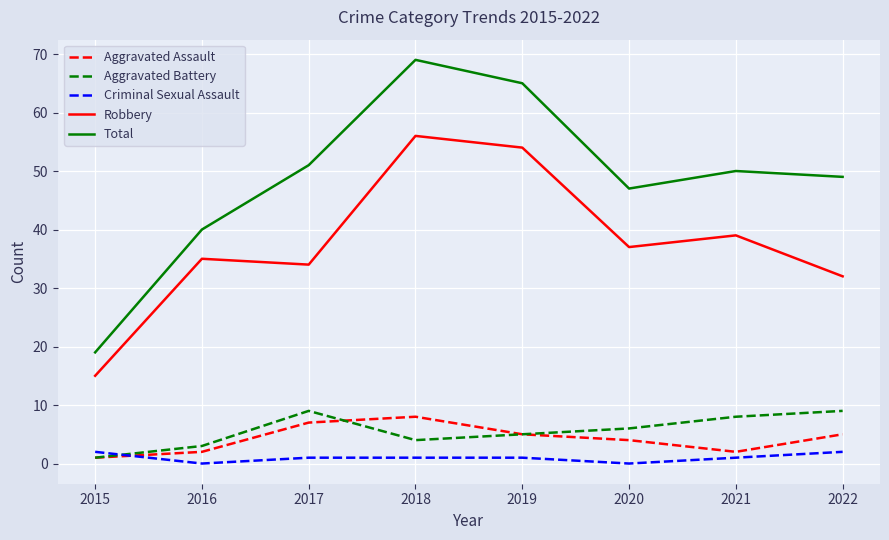

At how many categories does at least one series exceed 36?

7